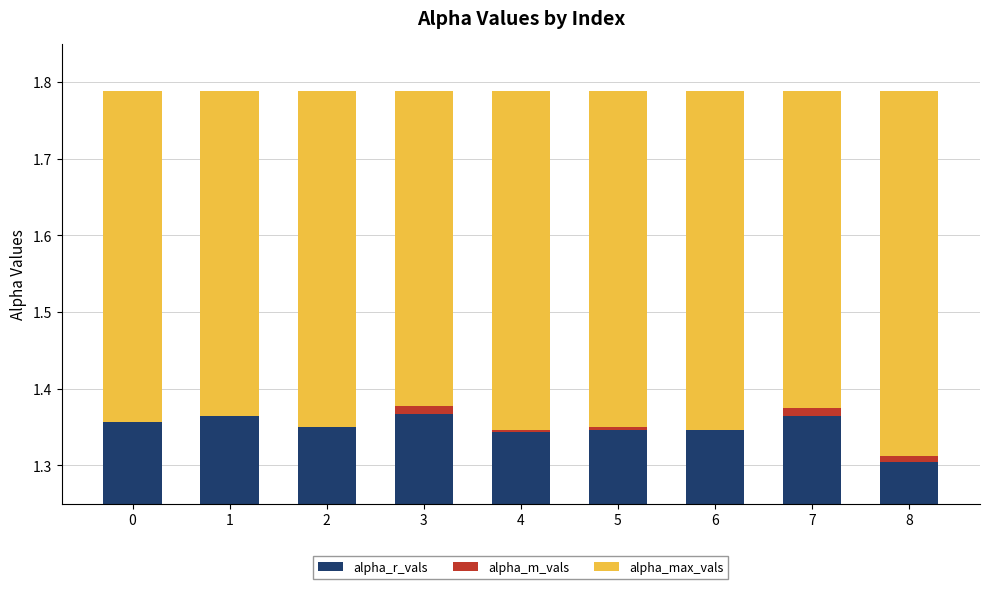

At 1, list the series in order from largest to smallest.

alpha_r_vals, alpha_max_vals, alpha_m_vals